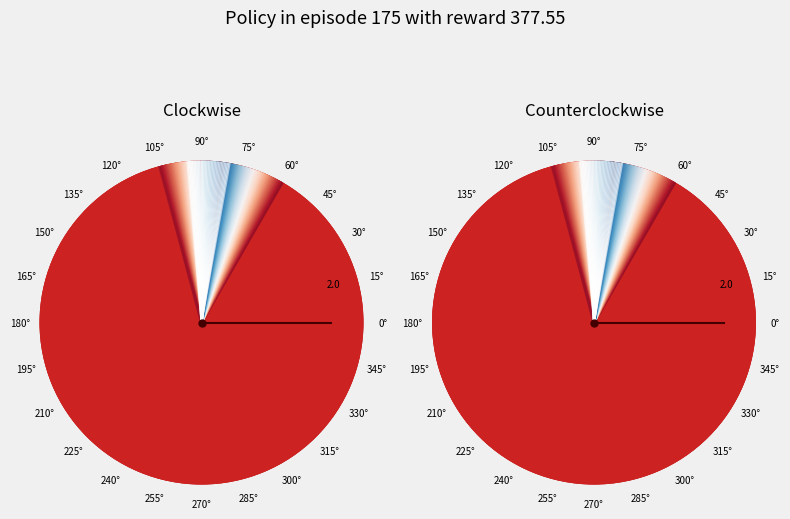

Does 0° account for over 50% of the chart?

No